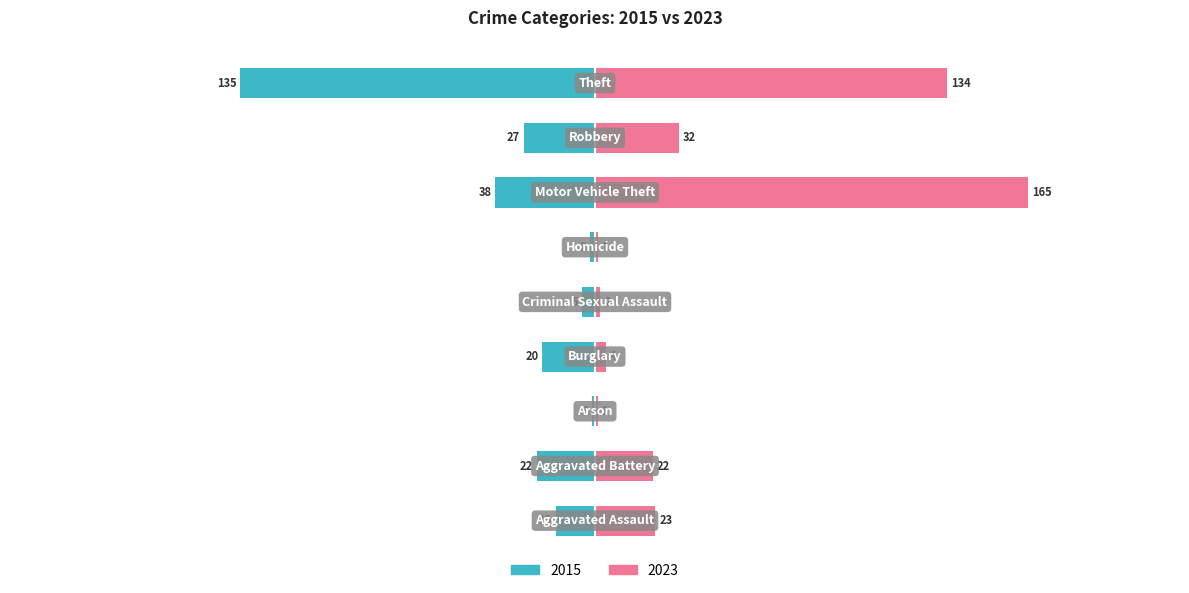

Reading left to right, transcribe all the data shown in this chart.

2015: -15	-22	-1	-20	-5	-2	-38	-27	-135
2023: 23	22	1	4	2	1	165	32	134